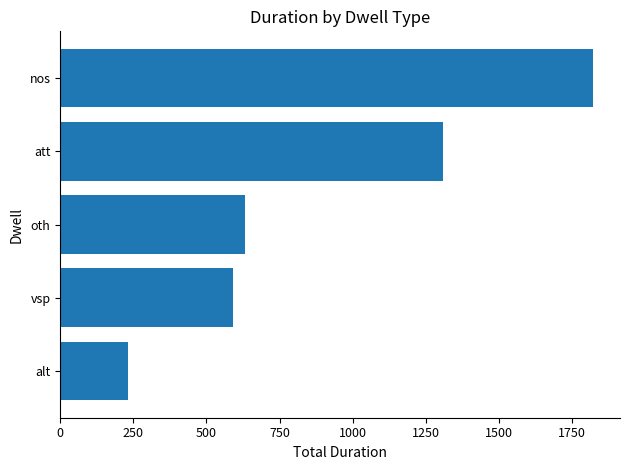

List the labels in order of value, smallest first.

alt, vsp, oth, att, nos